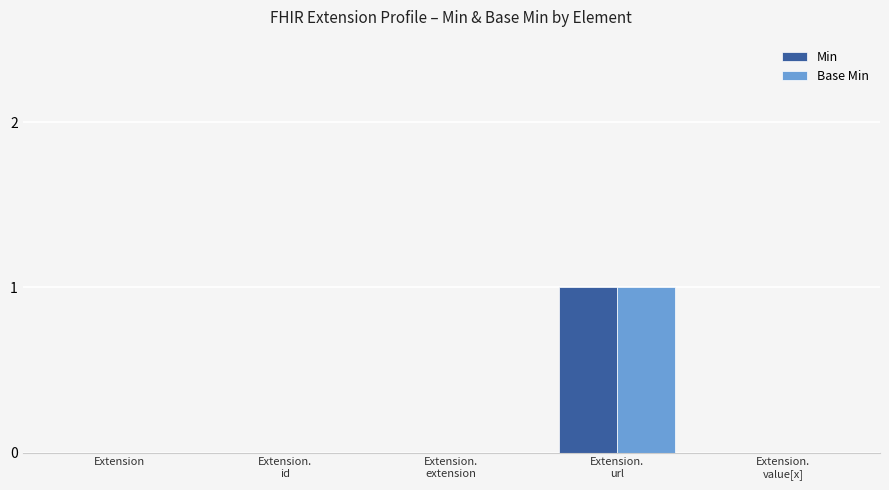

What are all the series names shown in the legend?

Min, Base Min